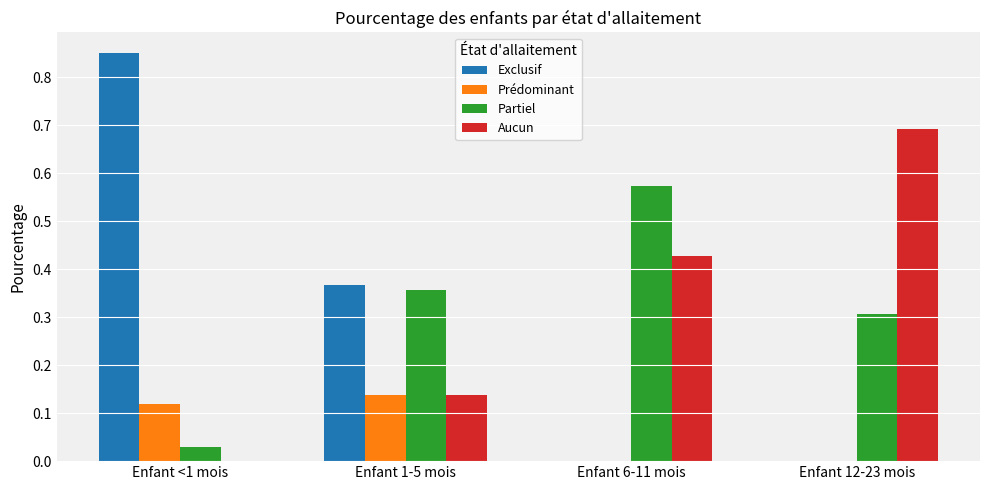

What is the total value across all series at Enfant 6-11 mois?

1.0